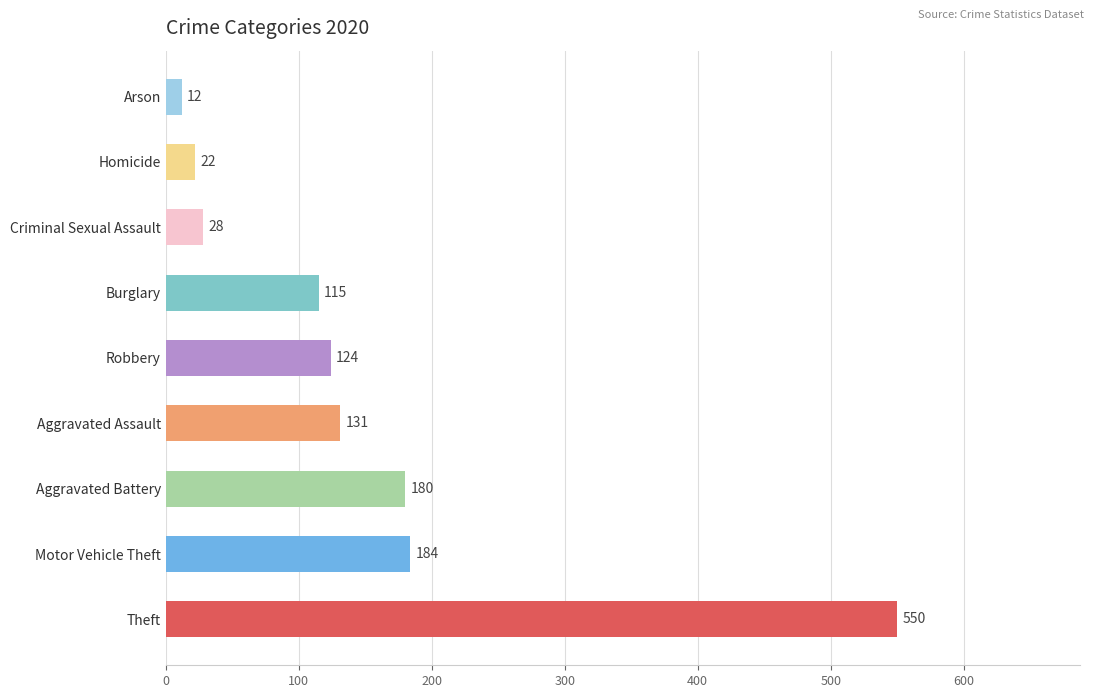

What is the minimum value shown in the chart?

12